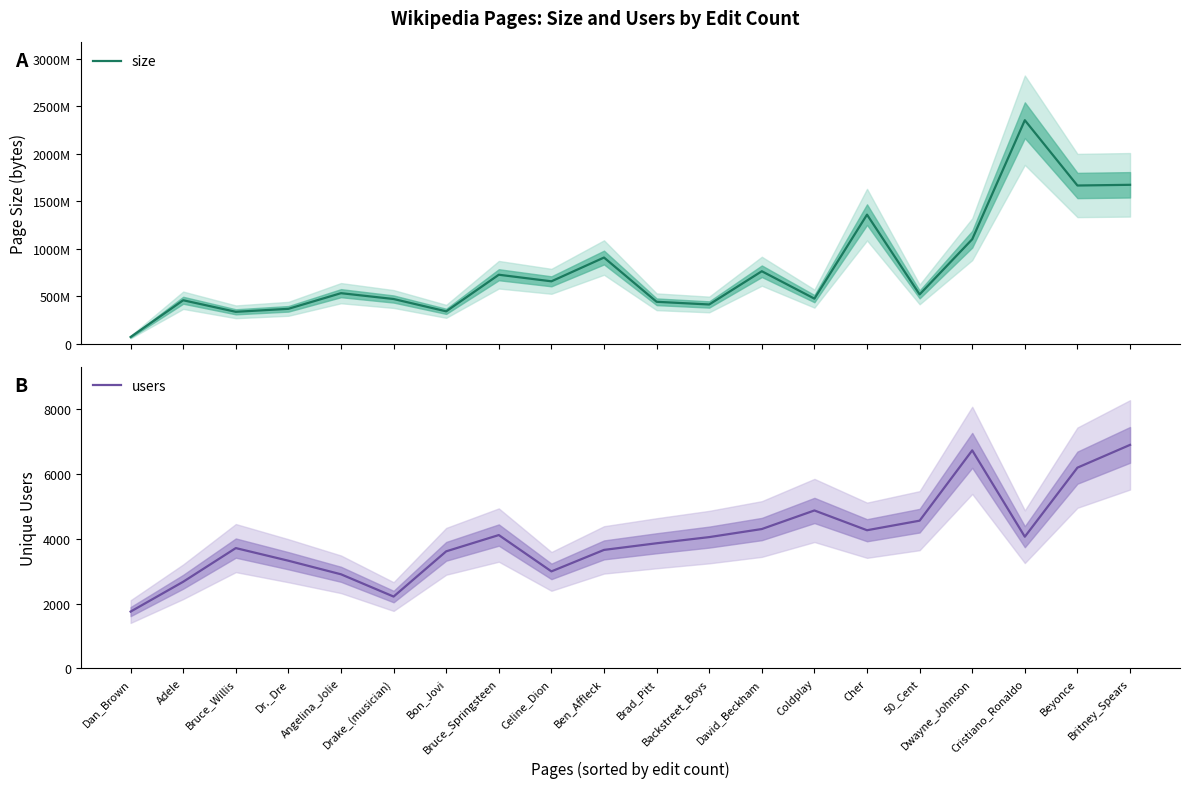

Which has a higher value, Brad_Pitt or Britney_Spears?

Britney_Spears